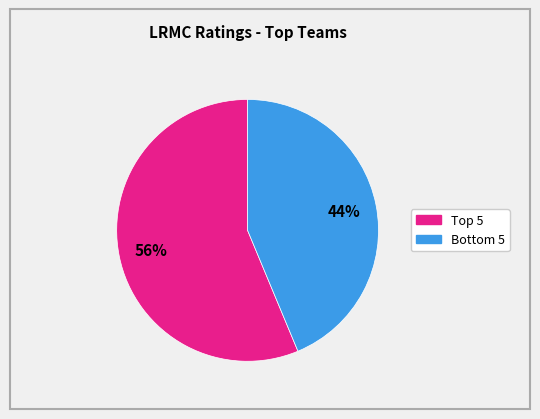

Does any single category account for the majority?

Yes